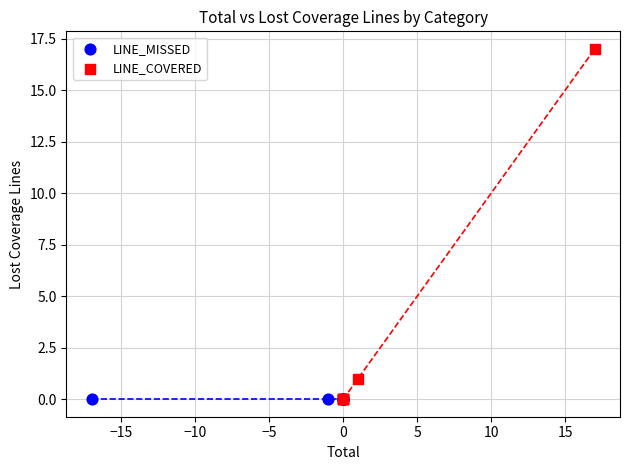

Which series reaches the maximum Y coordinate?

LINE_COVERED